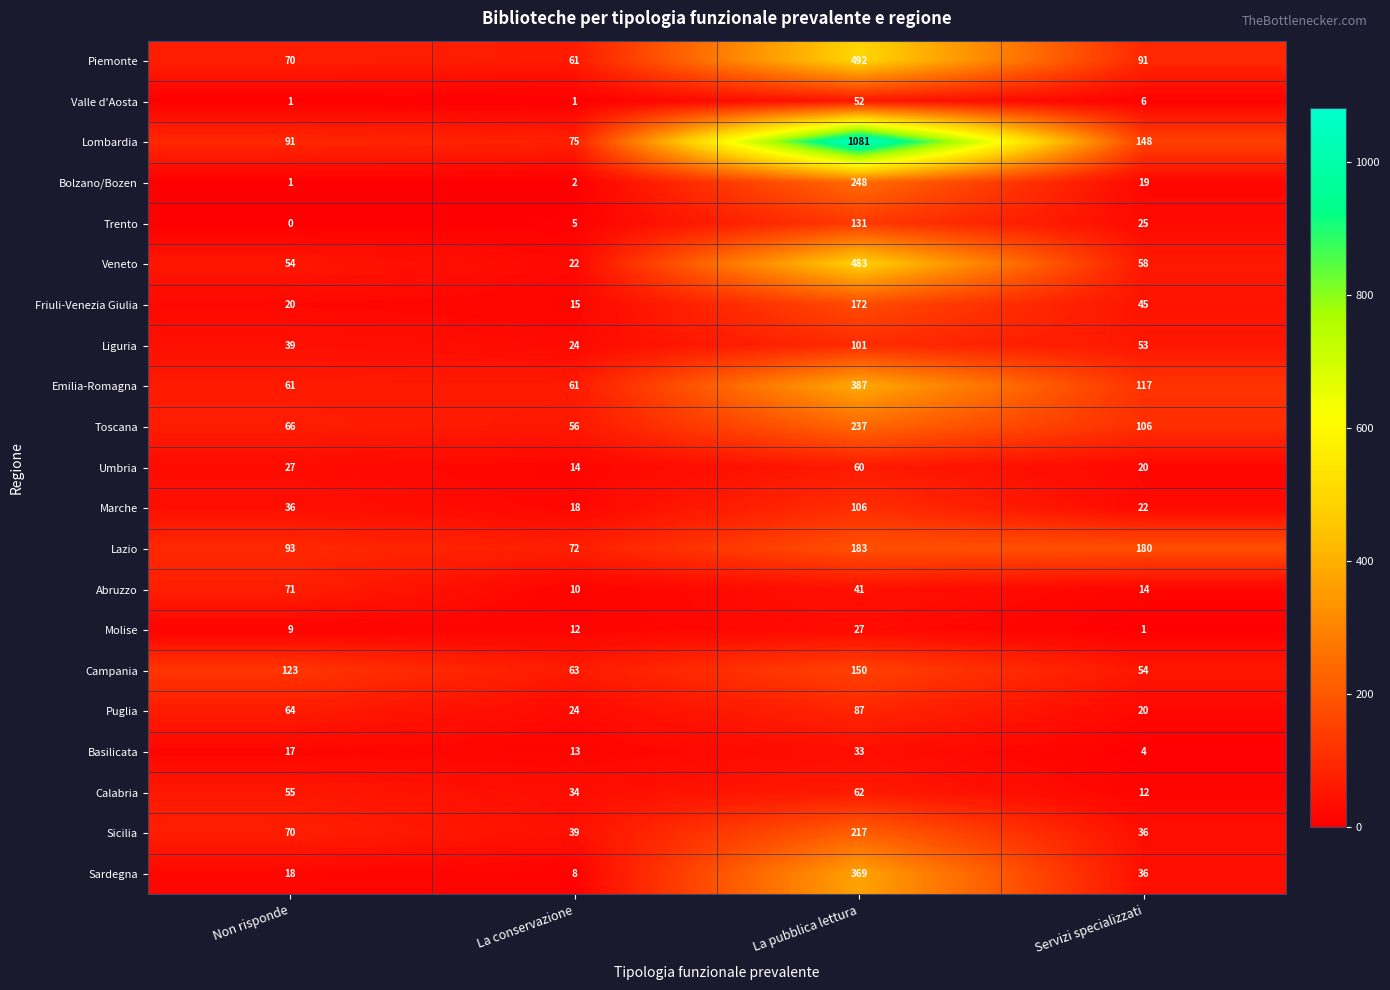

Where is Trento nearest to the value 65?

Servizi specializzati